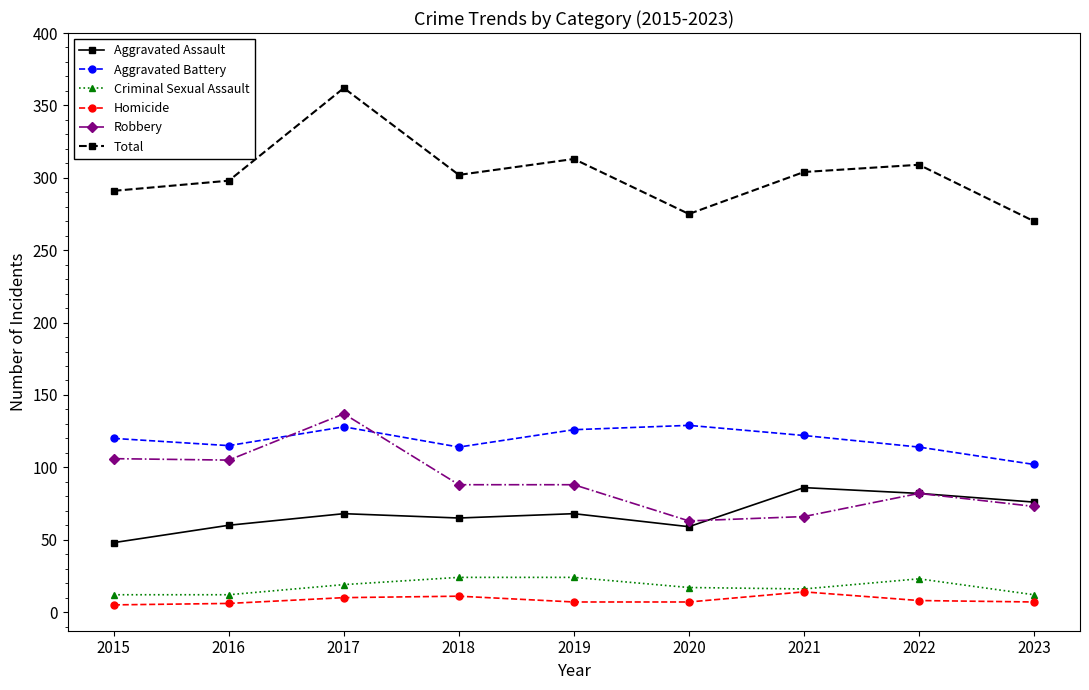

What is the value of the Robbery point at the 3rd from the left?

137